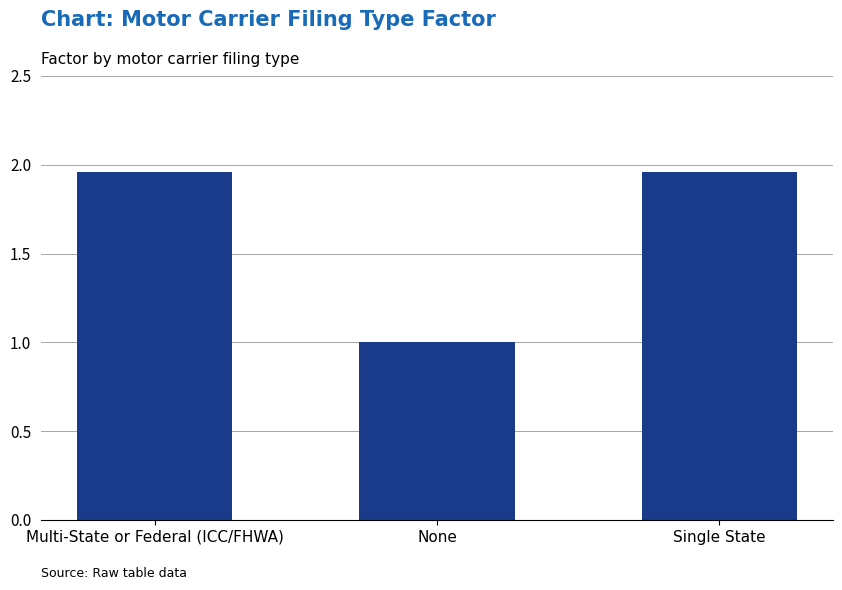

The chart shows a value of 3.1 at Single State. True or false?

False